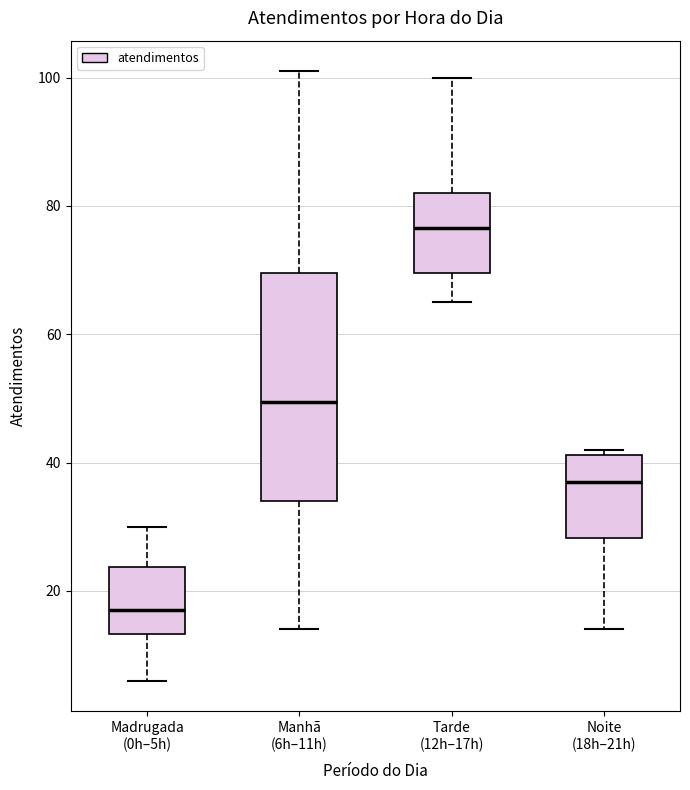

Reading left to right, transcribe this box plot: for each box, give where its median line is, the range the box spans, and where its two whiskers end, as read against the y-axis. The values are not printed on the chart, so give them approximately, as read against the axis.

Madrugada (0h–5h): median 18, box 14 to 24, whiskers 6 to 30
Manhã (6h–11h): median 50, box 34 to 70, whiskers 14 to 102
Tarde (12h–17h): median 76, box 70 to 82, whiskers 66 to 100
Noite (18h–21h): median 38, box 28 to 42, whiskers 14 to 42 (just above the box's upper edge)